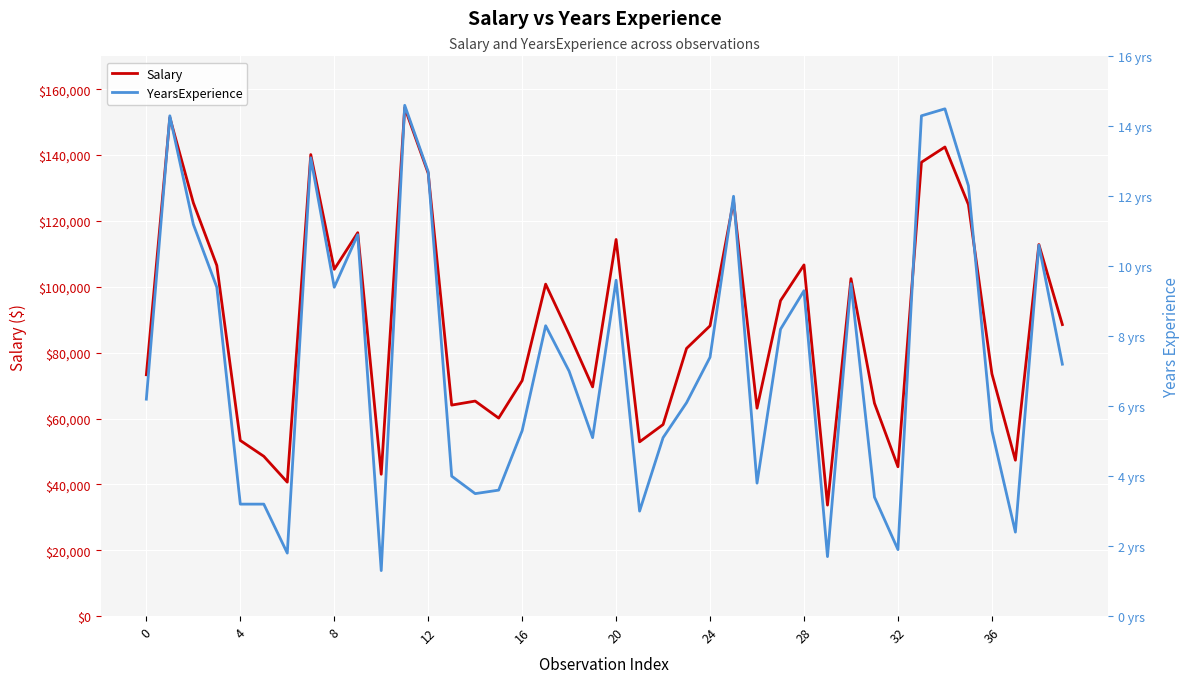

Which series has the largest range (max minus min)?

Salary